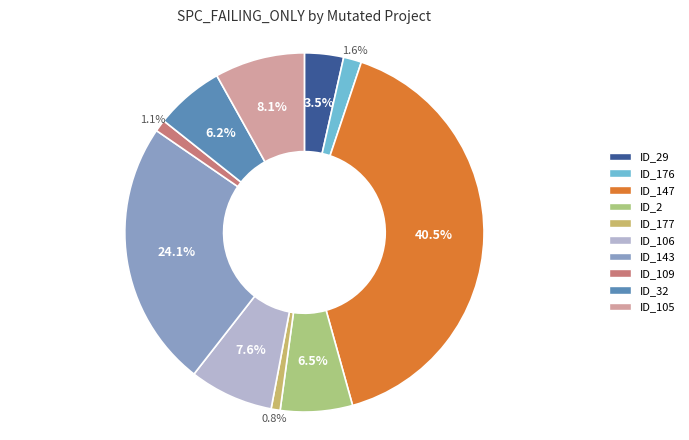

Is there a majority slice in this chart?

No